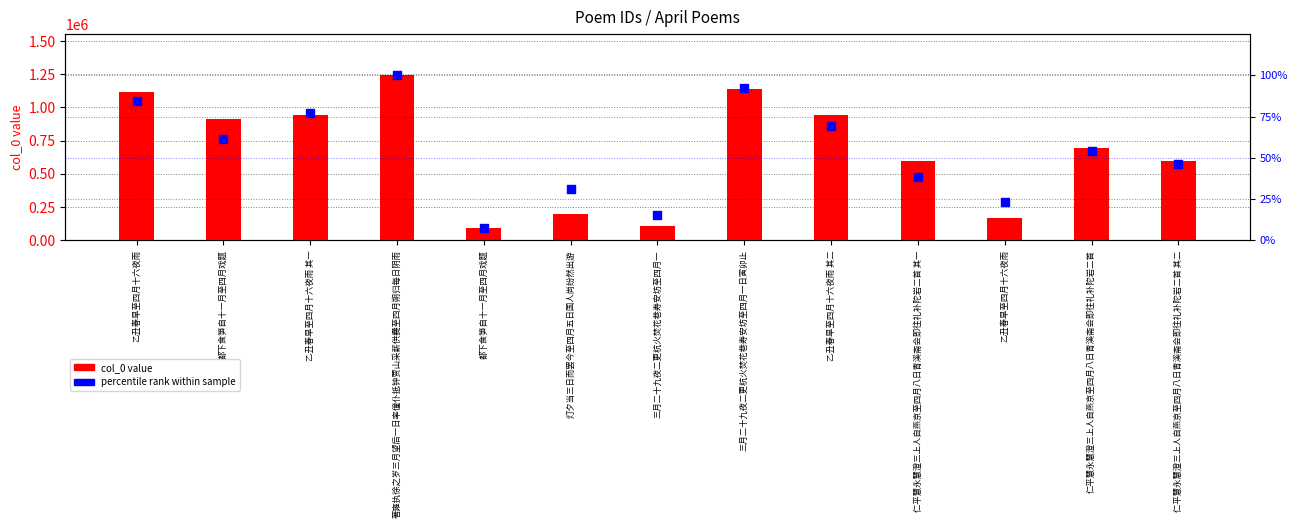

Which series contains the highest Y value?

col_0 value